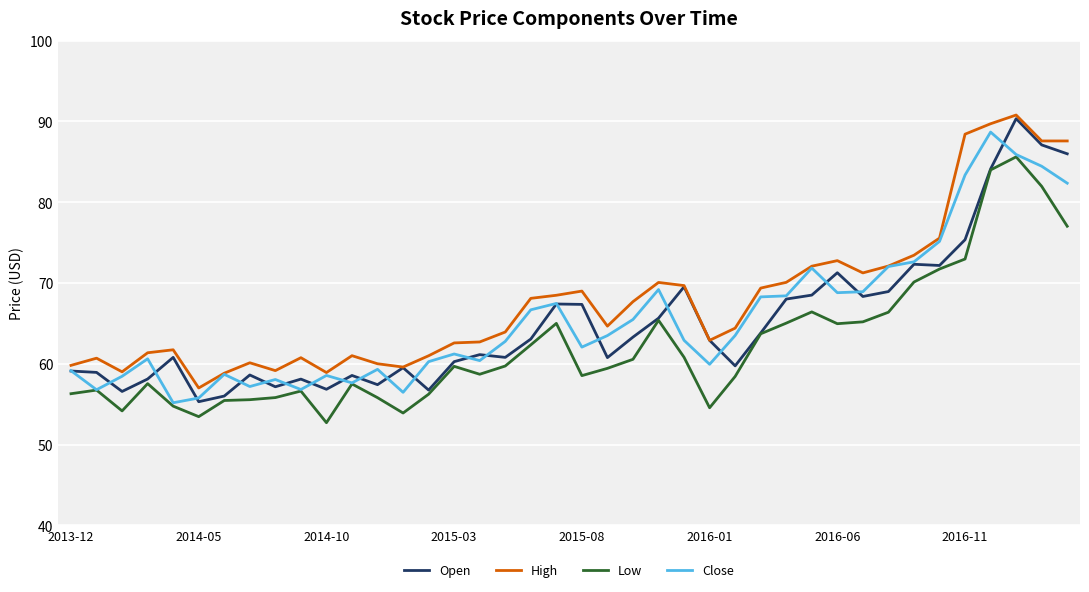

What is the minimum value for Low?

52.7